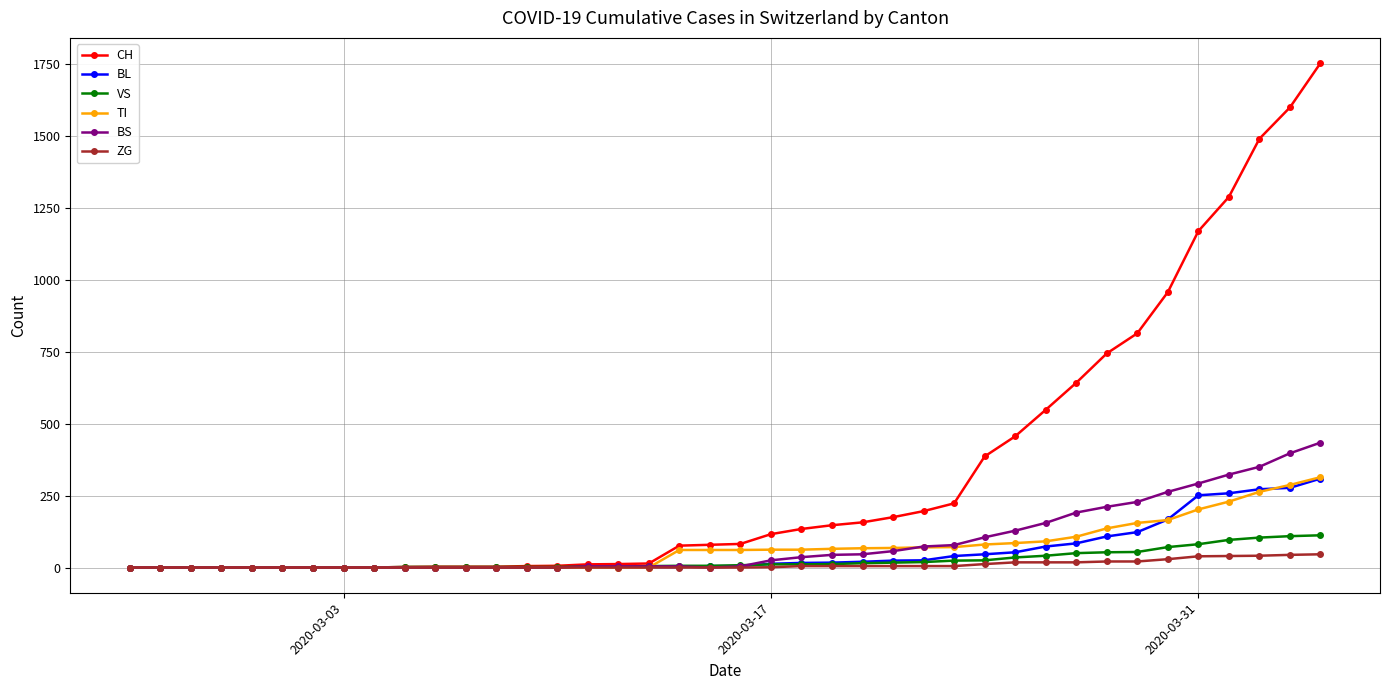

What is the maximum value for BL?

309